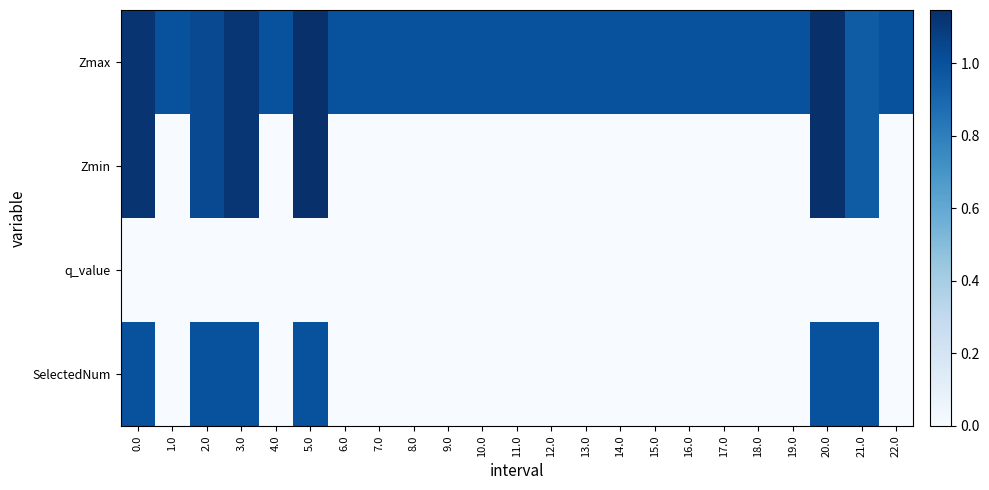

At which category is the sum across all series the highest?

20.0